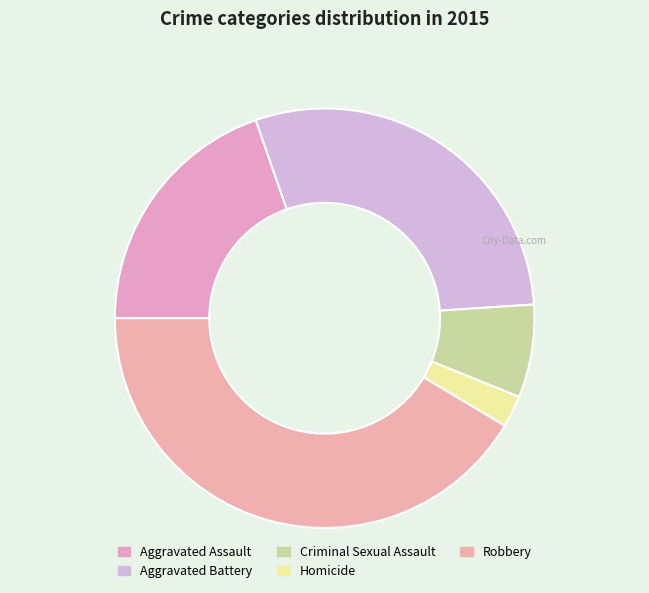

Does Aggravated Battery account for over 50% of the chart?

No